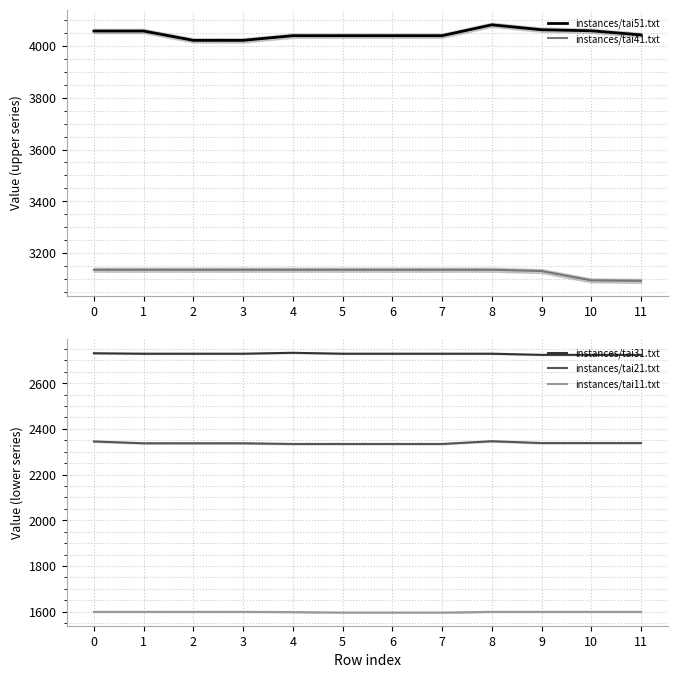

Which category has the lowest value in the instances/tai51.txt series?

2